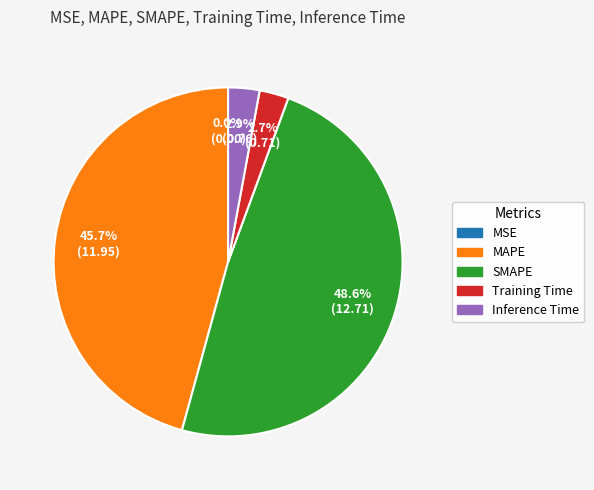

The MAPE slice represents 35% of the pie. True or false?

False